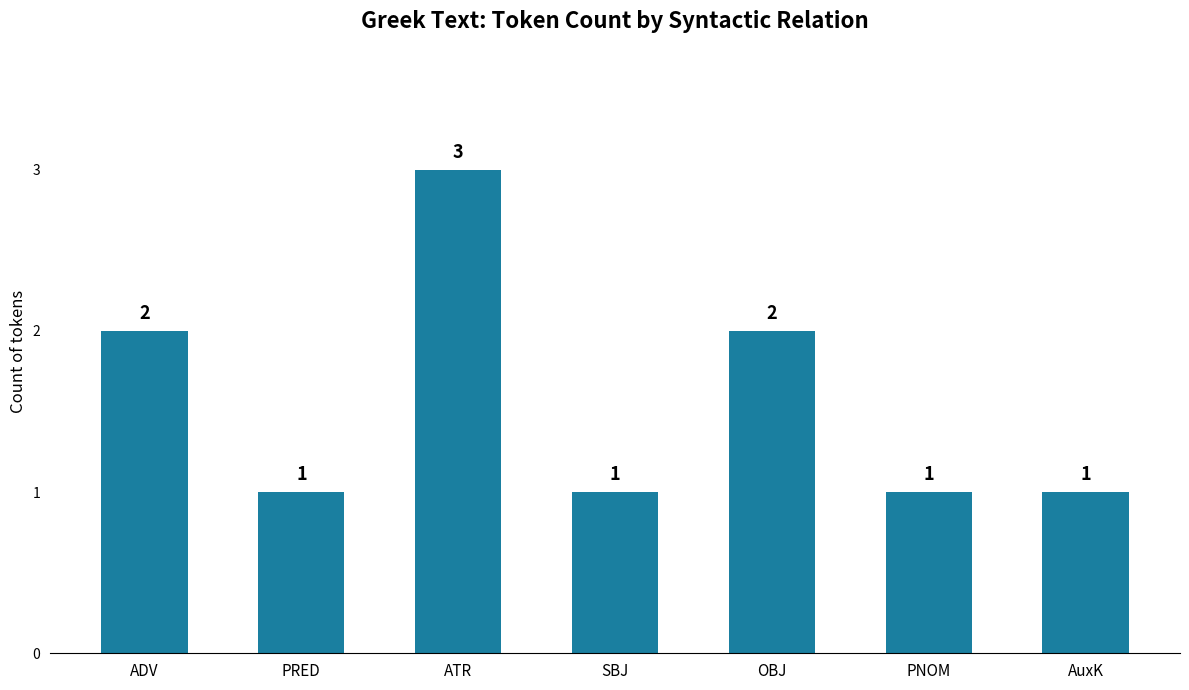

Approximately how many times larger is the value at PRED compared to SBJ?

1.0